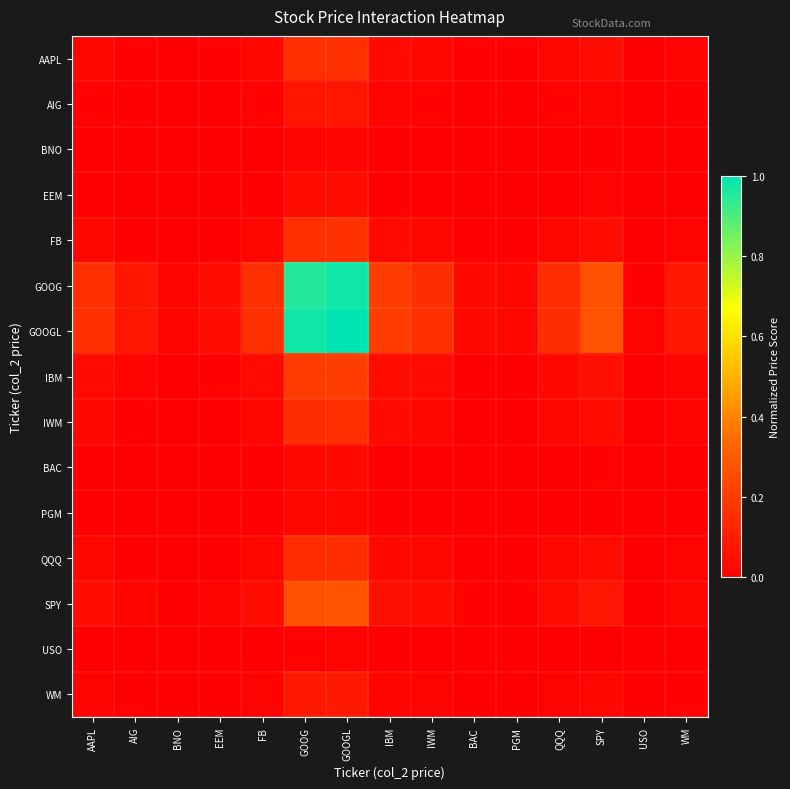

Which series has the largest total across all categories?

GOOGL